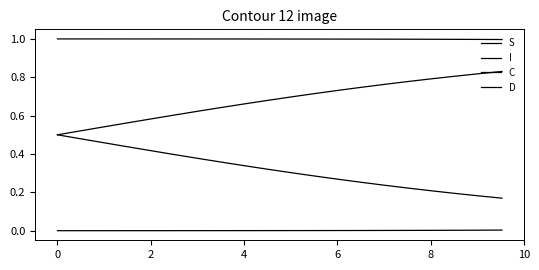

True or false: C and I intersect in this chart.

False